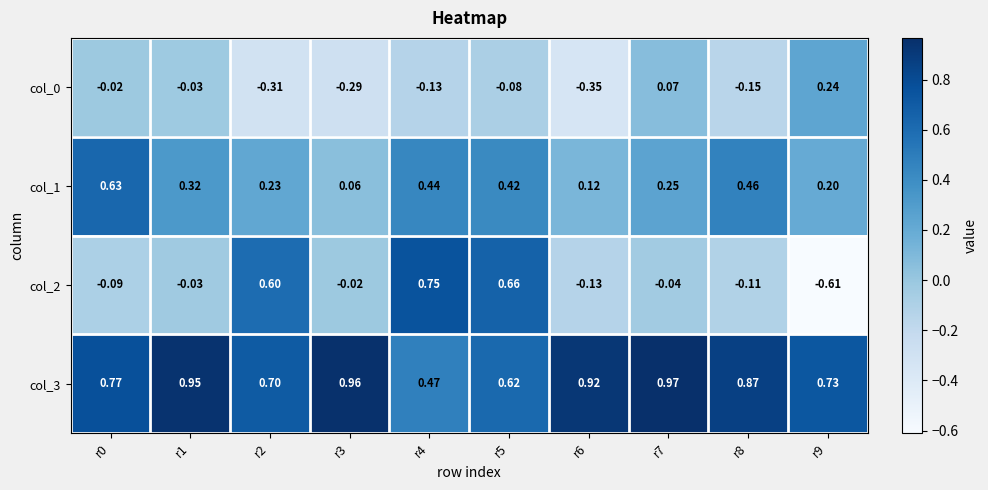

Reading right to left, transcribe all the data shown in this chart.

col_0: r9=0.2	r8=-0.1	r7=0.1	r6=-0.3	r5=-0.1	r4=-0.1	r3=-0.3	r2=-0.3	r1=-0.0	r0=-0.0
col_1: r9=0.2	r8=0.5	r7=0.2	r6=0.1	r5=0.4	r4=0.4	r3=0.1	r2=0.2	r1=0.3	r0=0.6
col_2: r9=-0.6	r8=-0.1	r7=-0.0	r6=-0.1	r5=0.7	r4=0.8	r3=-0.0	r2=0.6	r1=-0.0	r0=-0.1
col_3: r9=0.7	r8=0.9	r7=1.0	r6=0.9	r5=0.6	r4=0.5	r3=1.0	r2=0.7	r1=0.9	r0=0.8